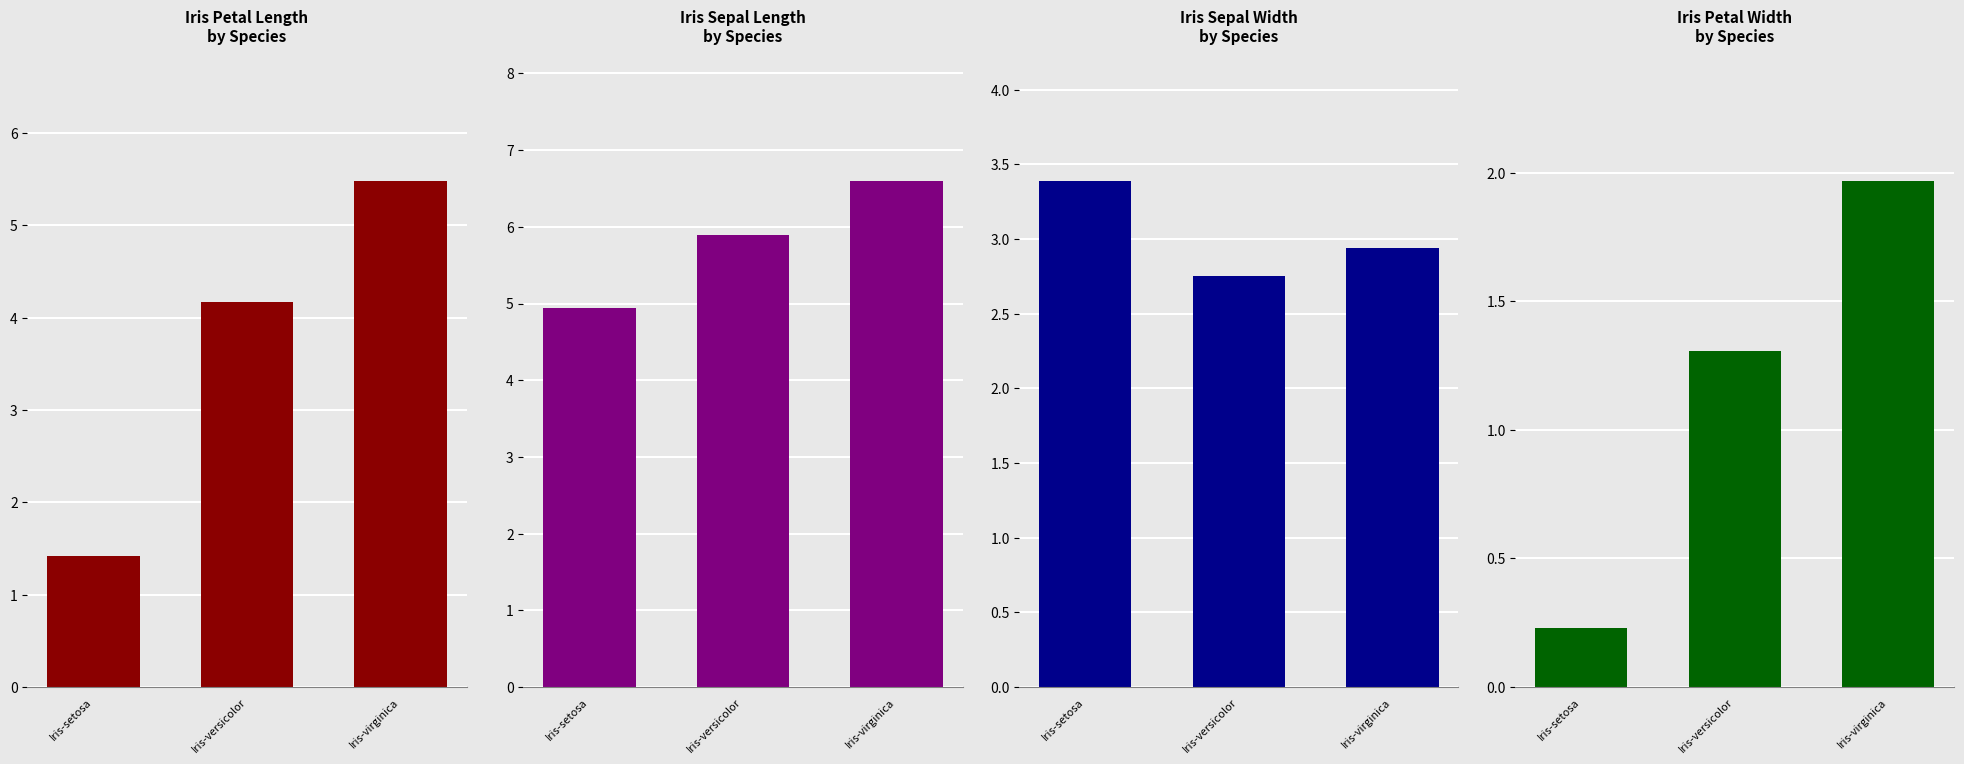

True or false: sl has a value of 2.1 at Iris-setosa.

False